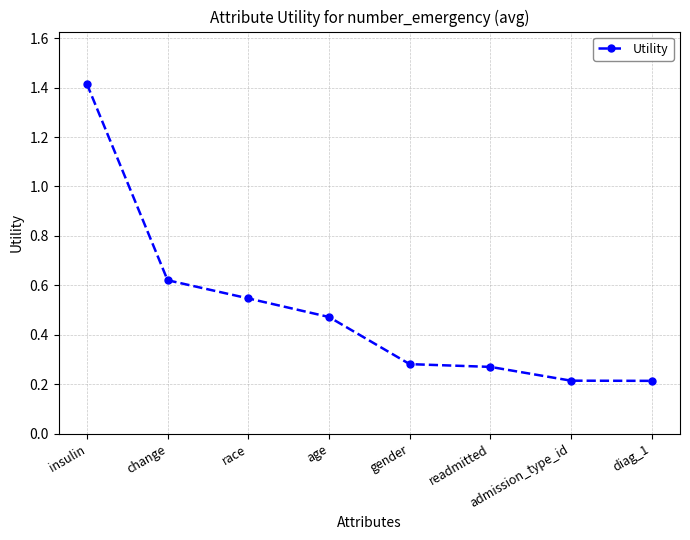

At which category does the chart reach its peak across all series?

insulin